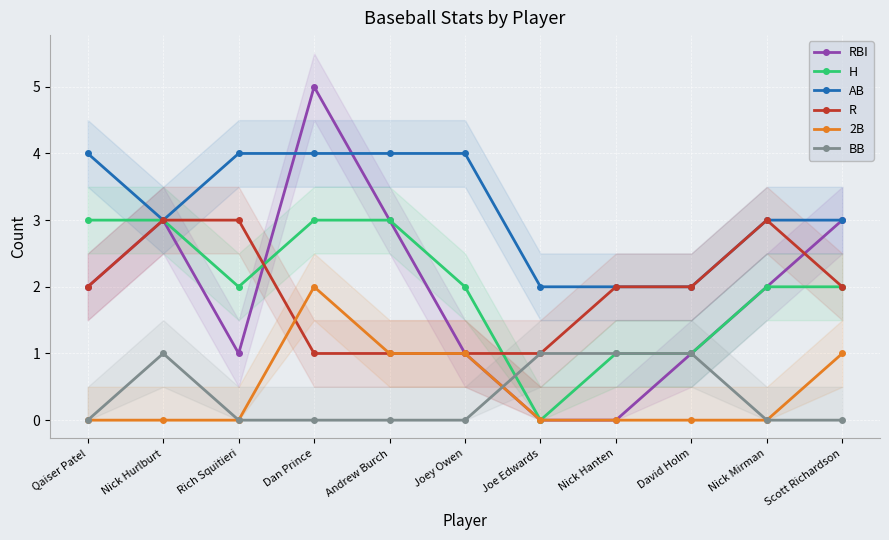

The value of 2B at Scott Richardson is 1. True or false?

True